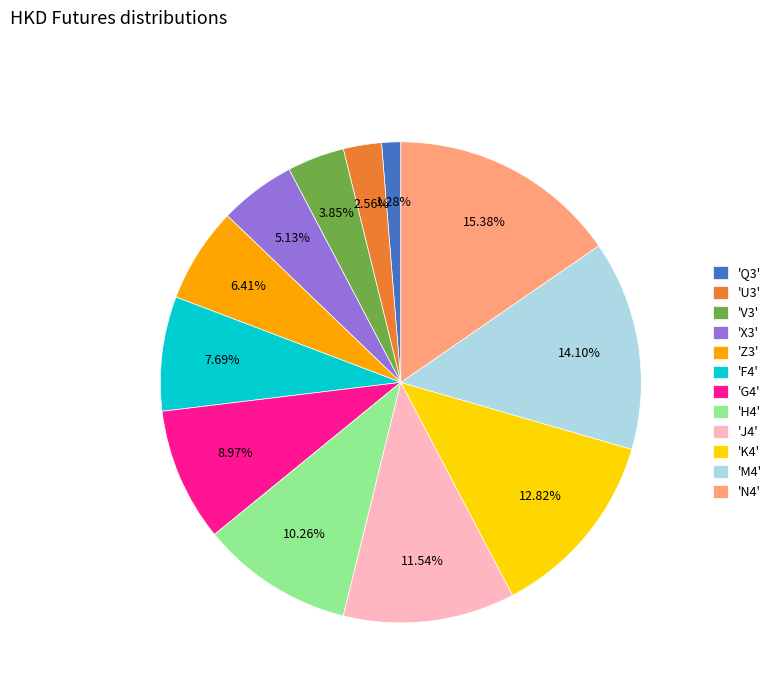

To the nearest percent, what is the average slice percentage?

8%